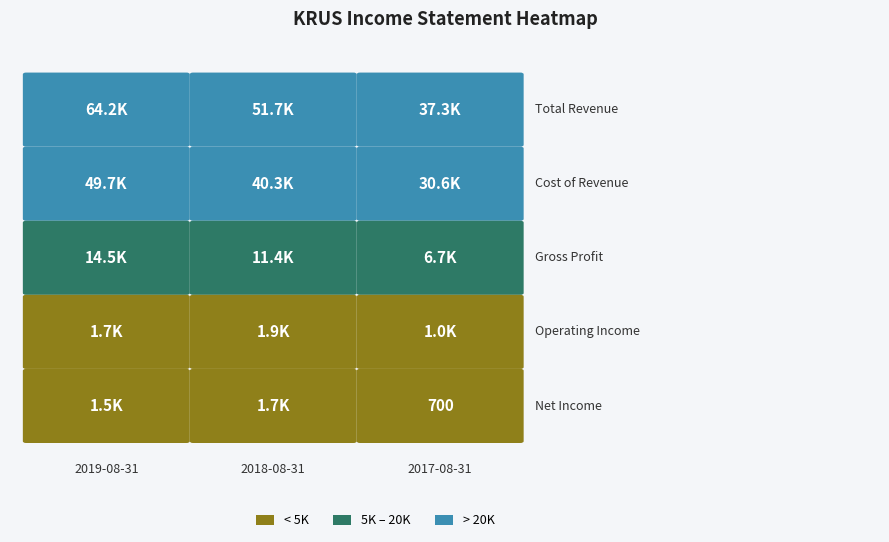

Which label corresponds to the smallest value in the chart?

2017-08-31